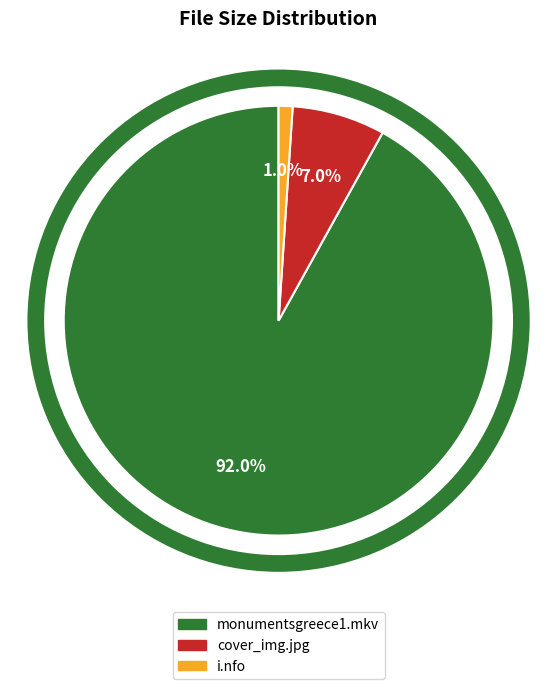

The monumentsgreece1.mkv slice represents 78% of the pie. True or false?

False